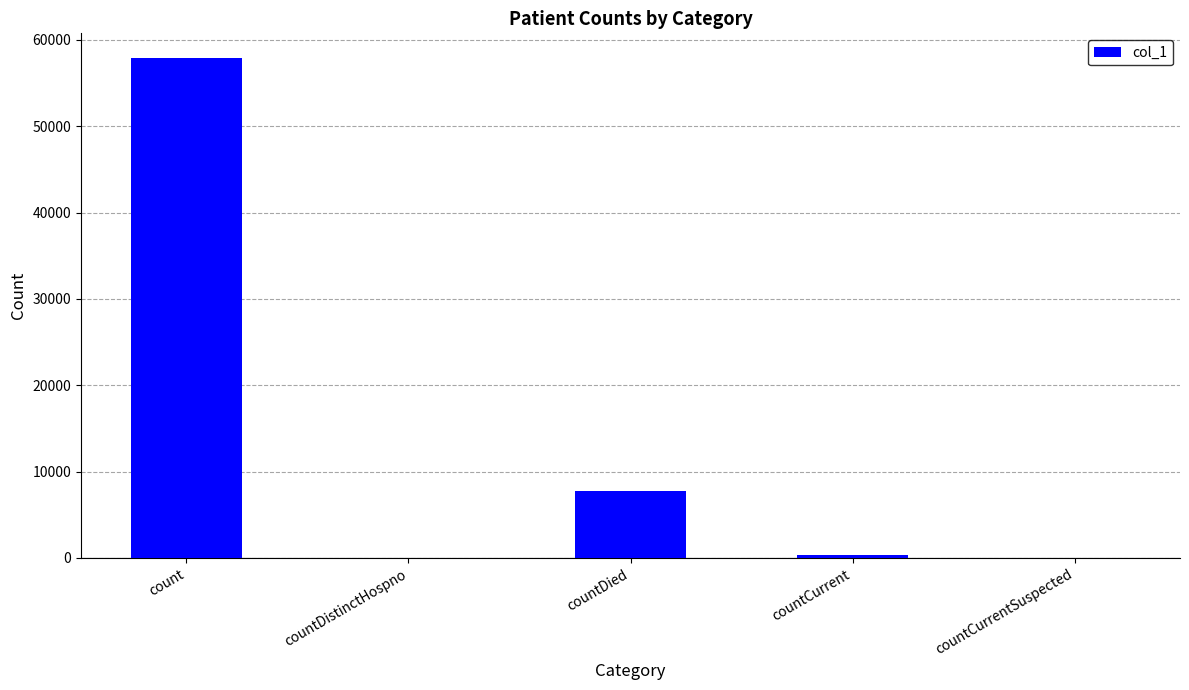

How many categories are shown in the chart?

5